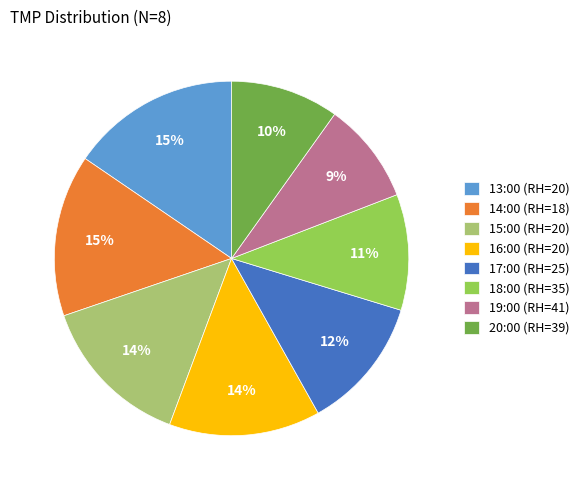

What is the ratio of the value at 15:00 (RH=20) to the value at 20:00 (RH=39)?

1.4